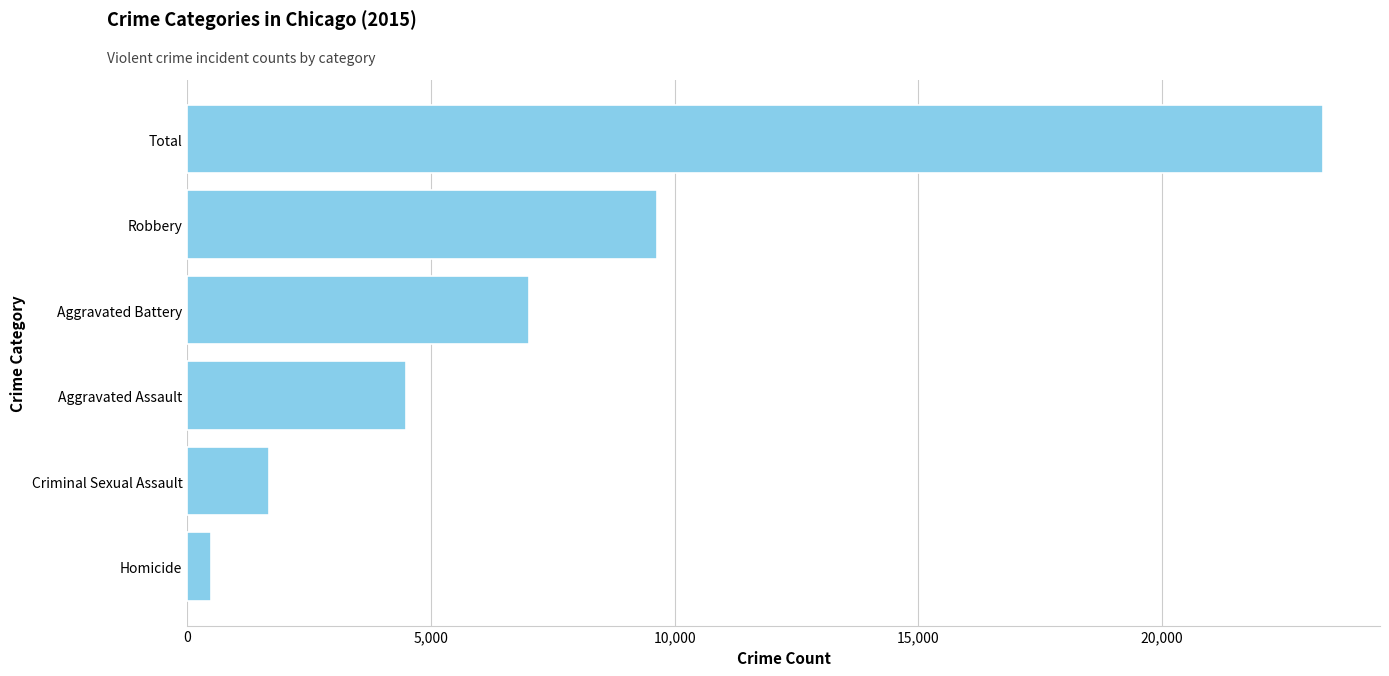

What is the sum of the values at Criminal Sexual Assault and Total?

24990